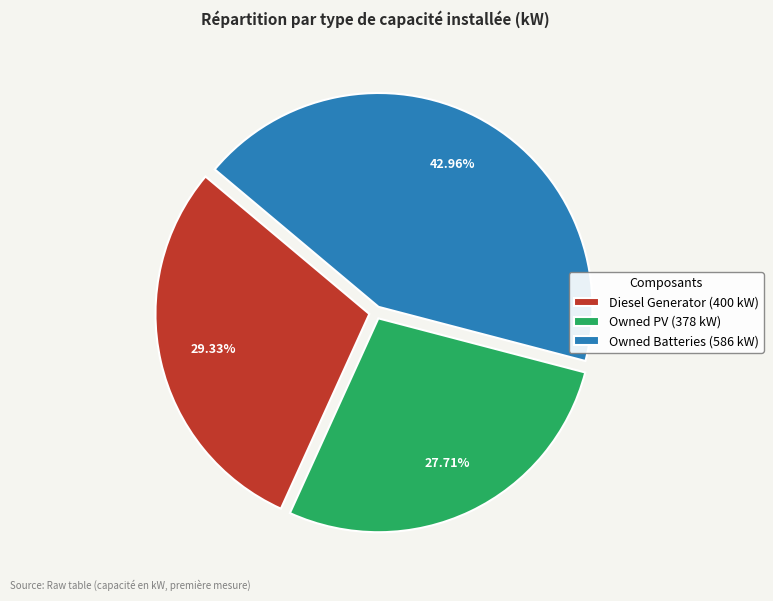

Is Owned Batteries the majority of the pie?

No